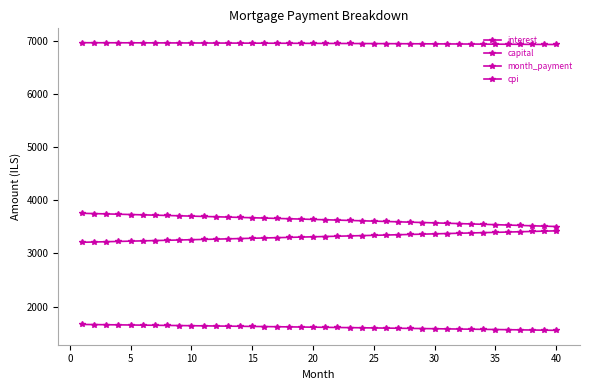

How many lines are shown in the chart?

4